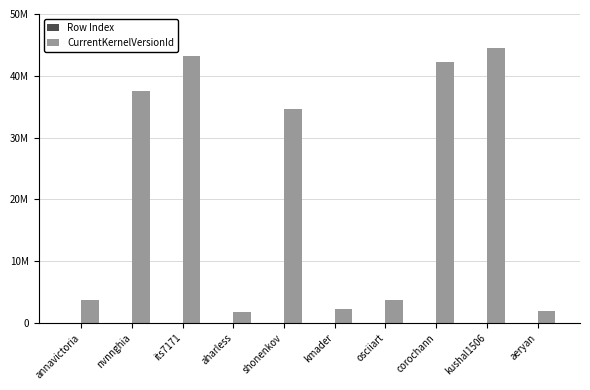

Does the chart contain stacked bars?

No